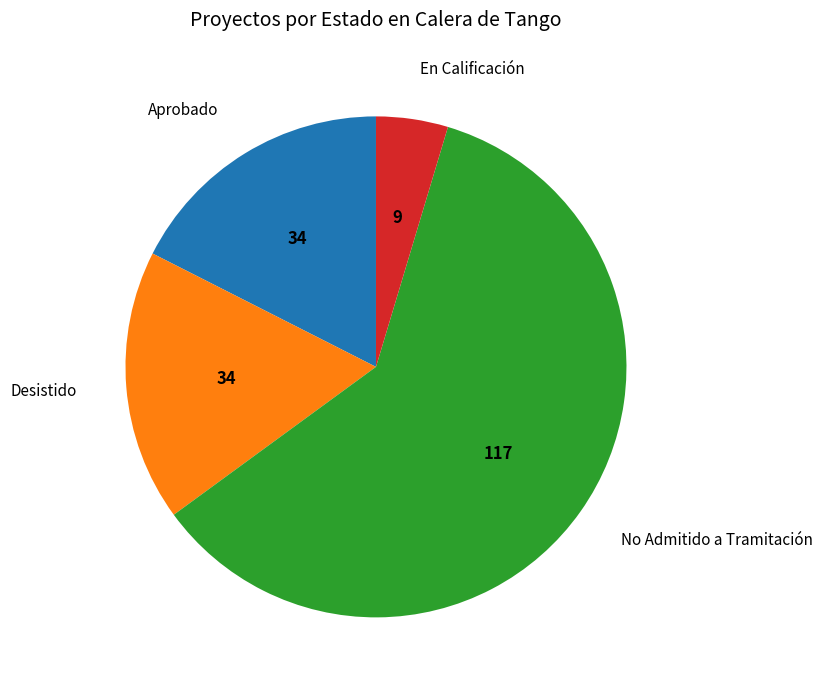

True or false: No Admitido a Tramitación accounts for 48% of the total.

False